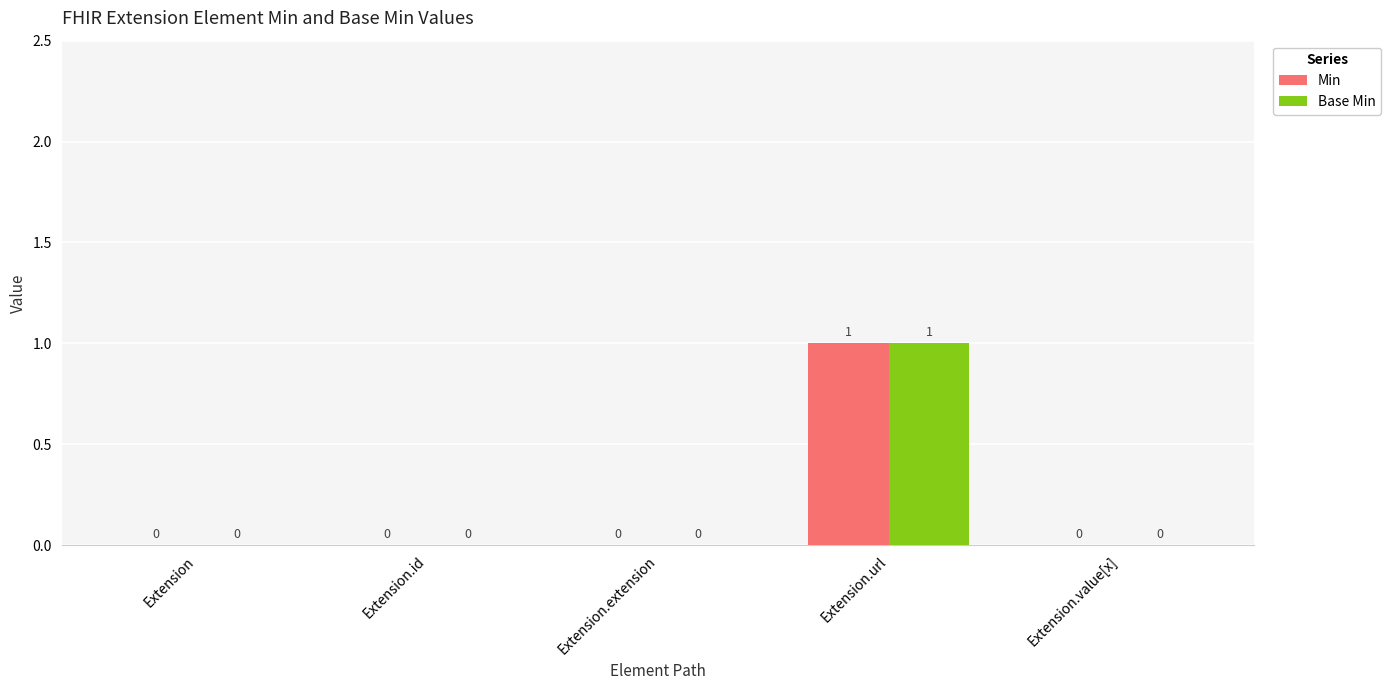

The Min series shows 2 at Extension.url. True or false?

False